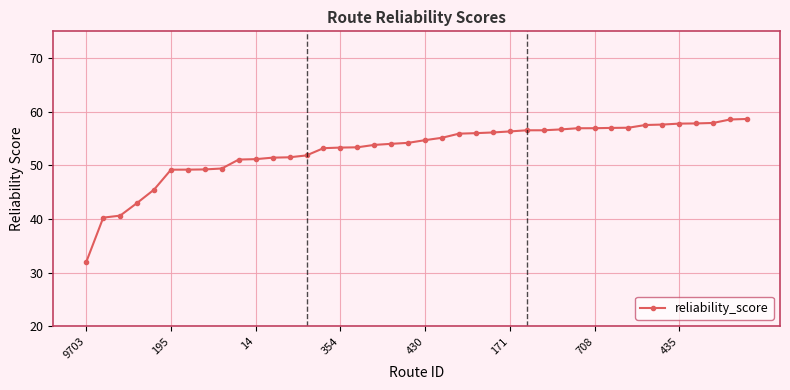

What is the maximum value shown in the chart?

58.7